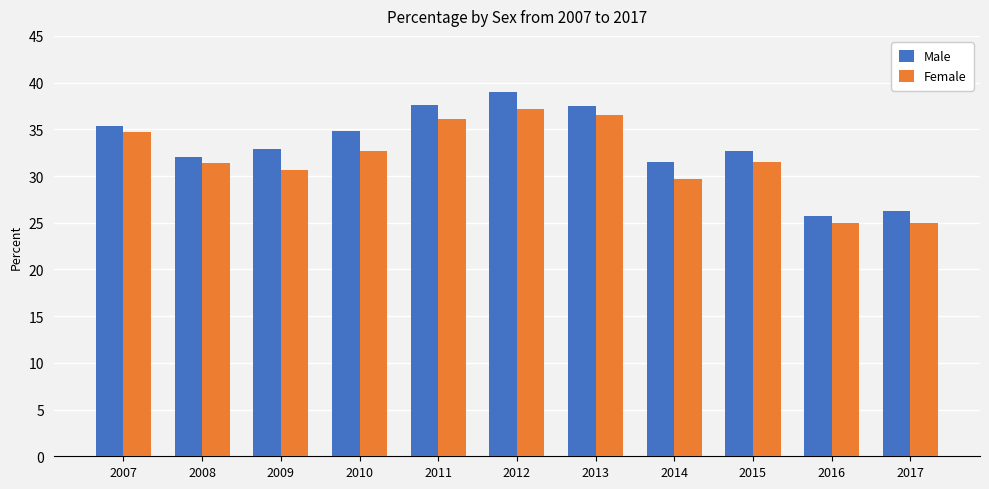

What value does the Female series have at 2014?

29.7